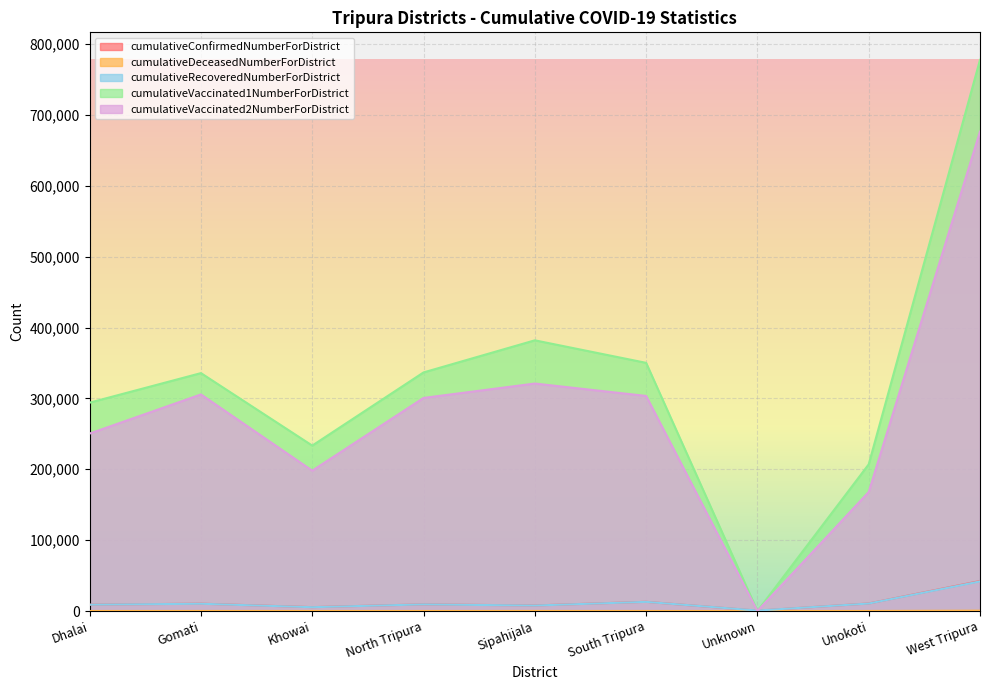

List the labels in order of cumulativeRecoveredNumberForDistrict value, smallest first.

Unknown, Khowai, Sipahijala, Dhalai, North Tripura, Gomati, Unokoti, South Tripura, West Tripura